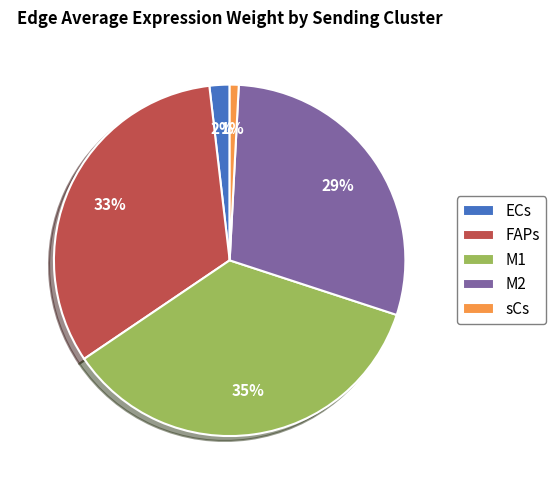

The sCs slice represents 1% of the pie. True or false?

True